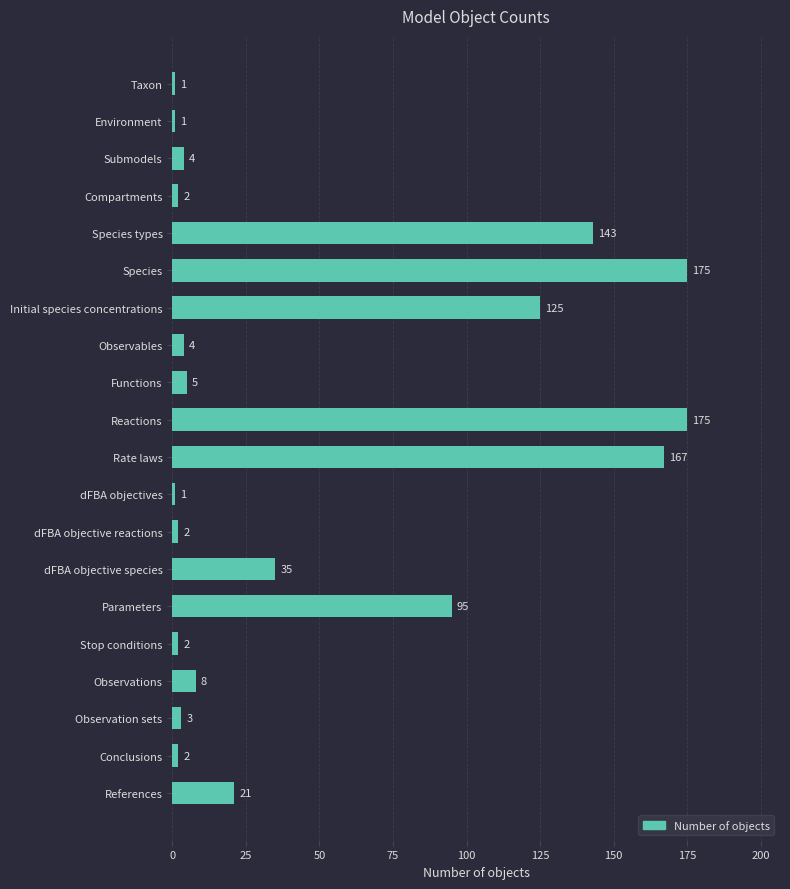

Are the bars horizontal?

Yes